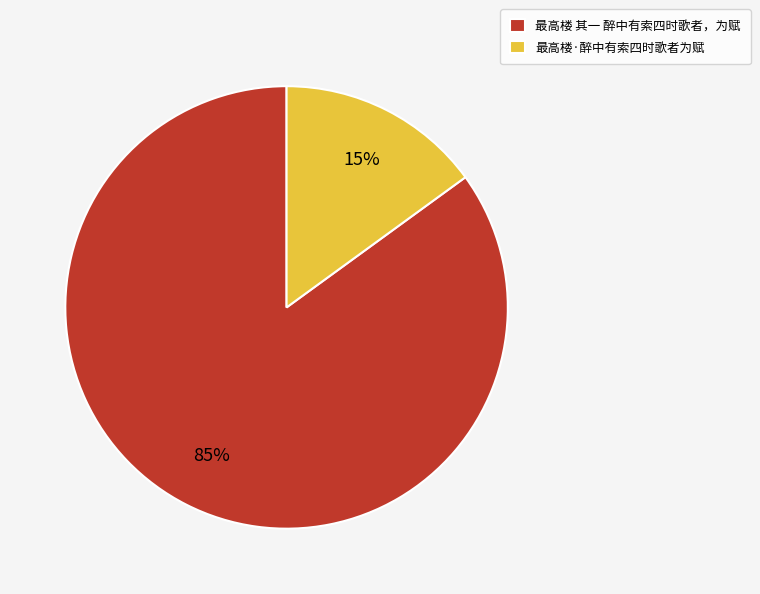

Which slice is the largest?

最高楼 其一 醉中有索四时歌者，为赋